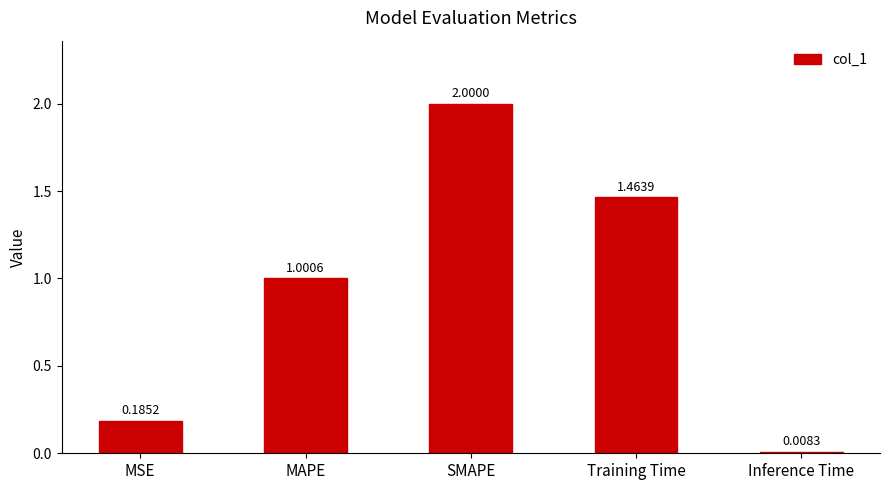

The chart shows a value of 1.0 at MAPE. True or false?

True